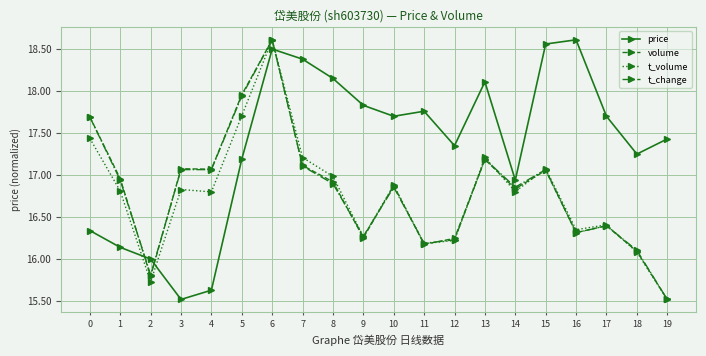

Which series ends up on top after the final intersection of price and t_volume?

price